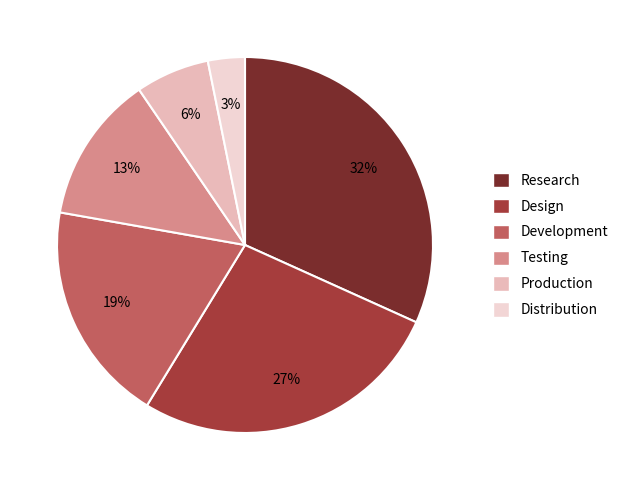

Is it true that Design is 27% of the pie?

True